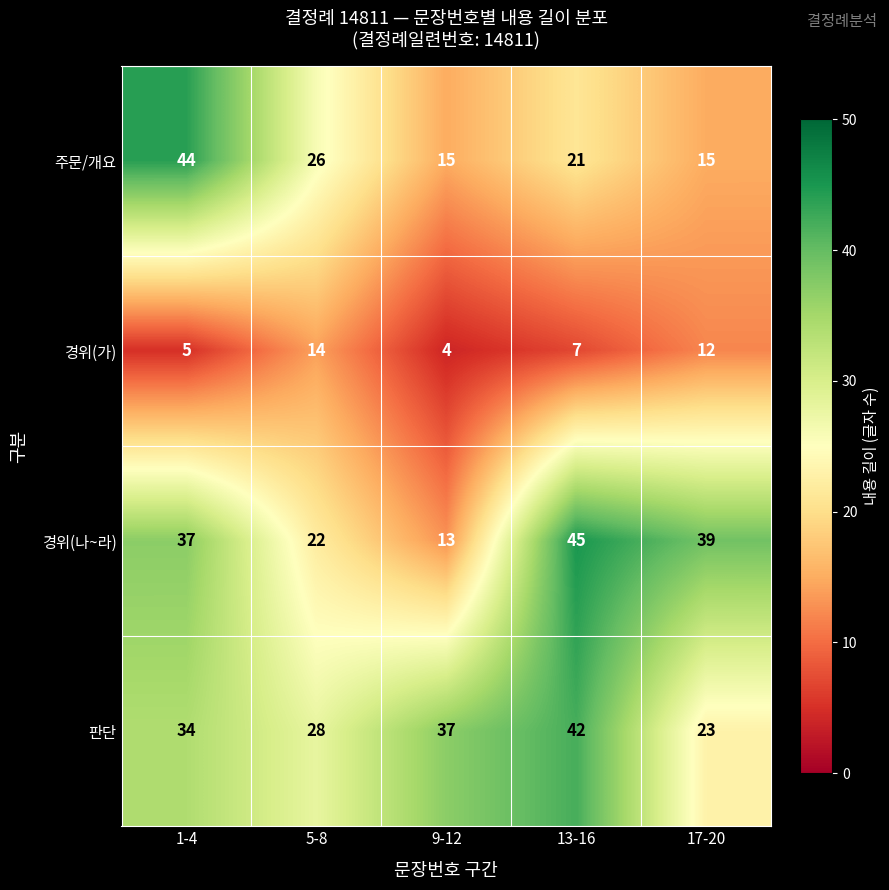

What is the smallest value displayed?

4